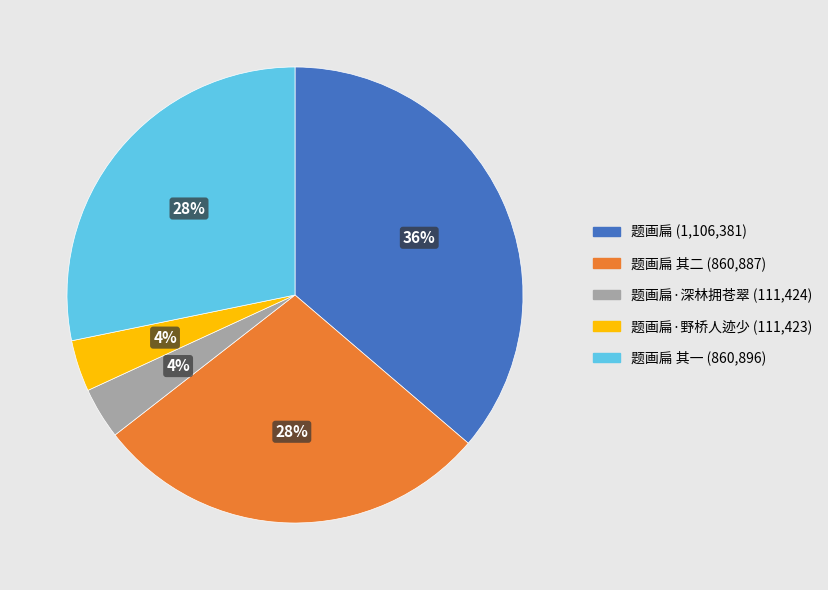

How many segments does this pie chart have?

5